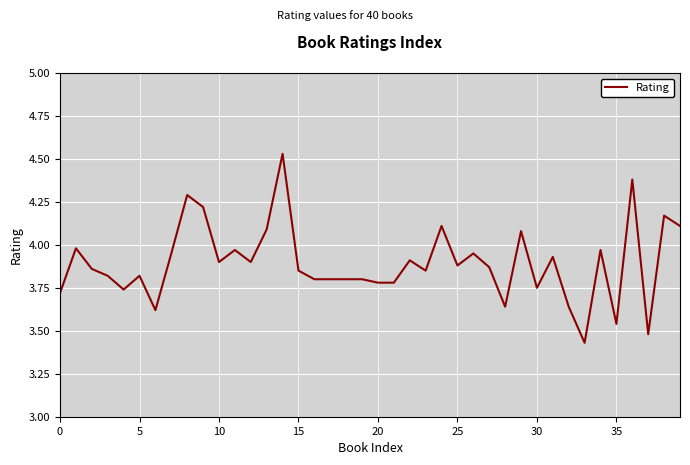

What is the difference between the maximum and minimum values?

1.1